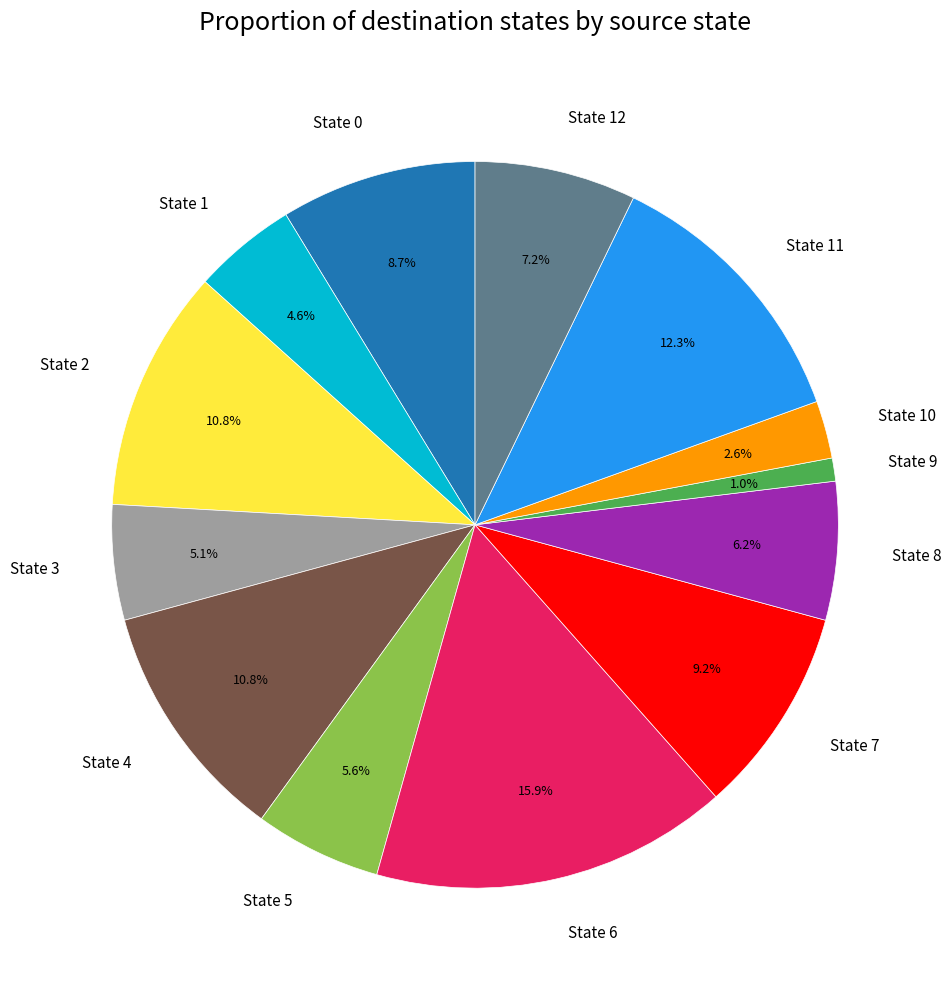

Is there any slice that represents more than half of the pie?

No